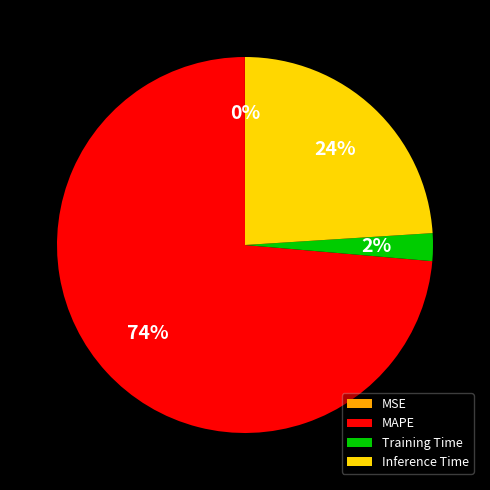

Do Training Time and MAPE together represent more than half of the pie?

Yes